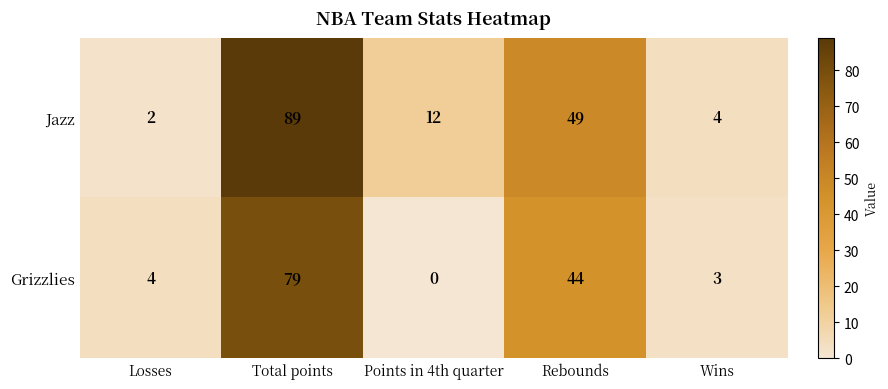

Reading right to left, extract all data points from this chart.

Jazz: Wins=4	Rebounds=49	Points in 4th quarter=12	Total points=89	Losses=2
Grizzlies: Wins=3	Rebounds=44	Points in 4th quarter=0	Total points=79	Losses=4